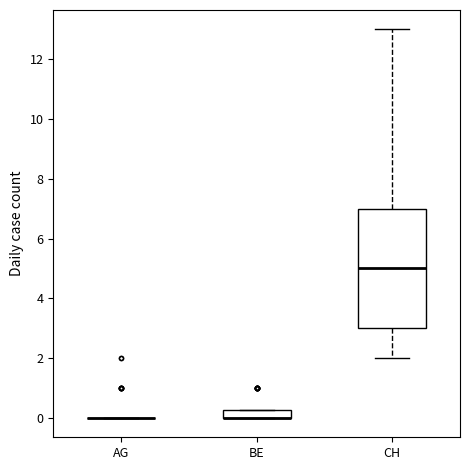

Comparing the boxes themselves (not the whiskers), which one is the tallest?

CH